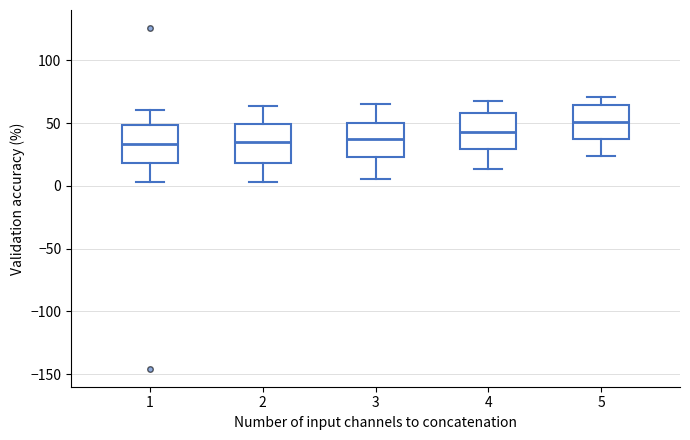

Reading left to right, read every box against the y-axis: the position of its median line, the range the box covers, and the ends of its whiskers. The values are not printed on the chart, so give them approximately, as read against the axis.

1: median 35, box 20 to 50, whiskers 5 to 60
2: median 35, box 20 to 50, whiskers 5 to 65
3: median 40, box 25 to 50, whiskers 5 to 65
4: median 45, box 30 to 60, whiskers 15 to 65
5: median 50, box 40 to 65, whiskers 25 to 70